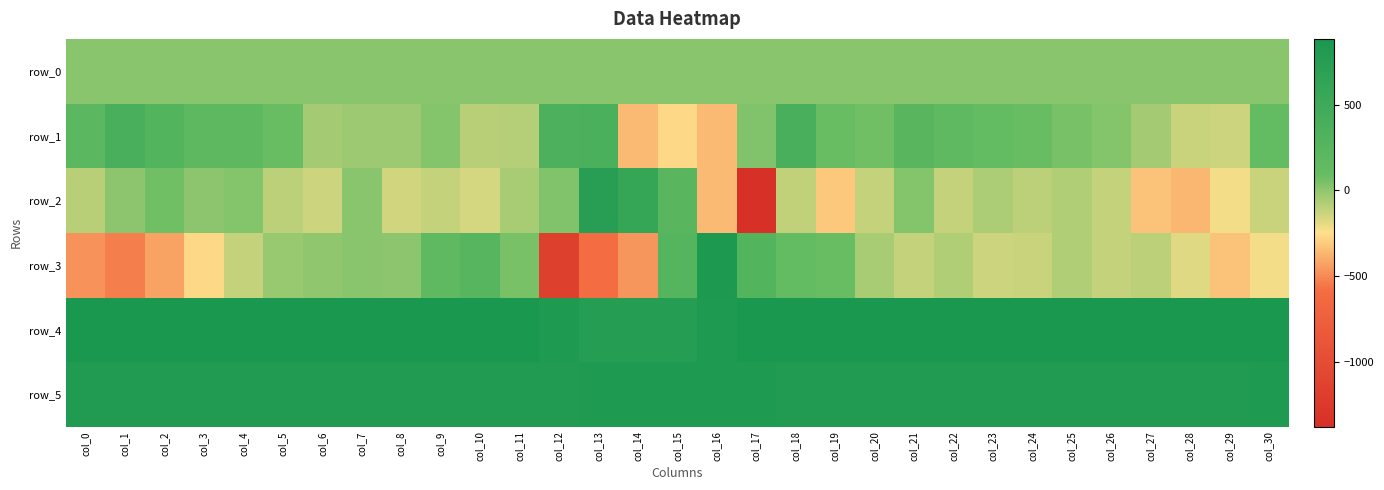

Which has a higher value, col_0 or col_1?

col_1